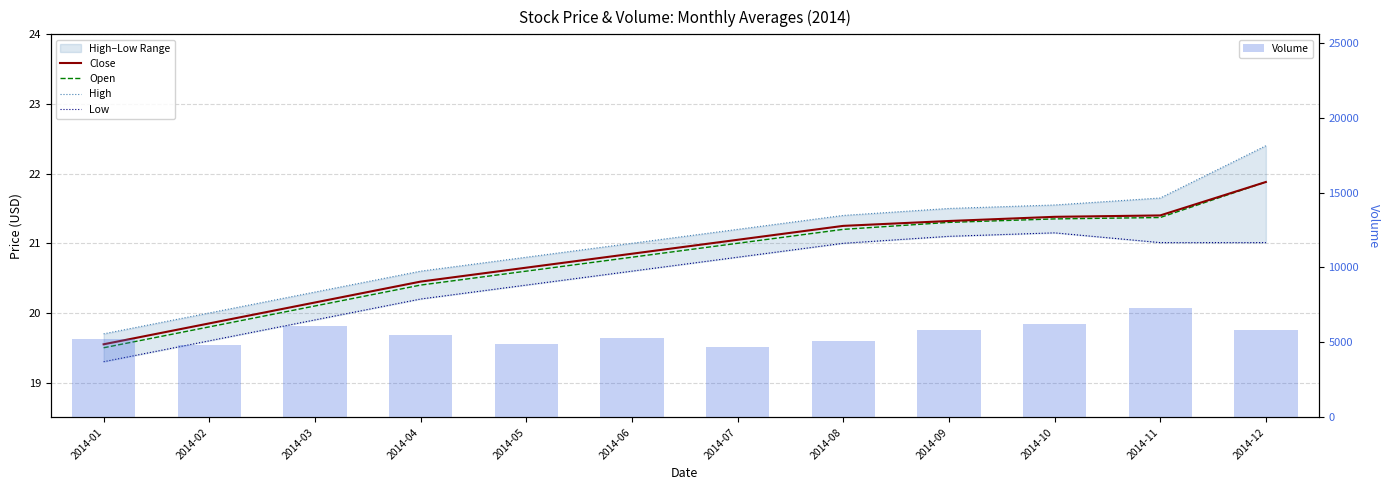

Is it true that Close equals 27.1 at 2014-03?

False